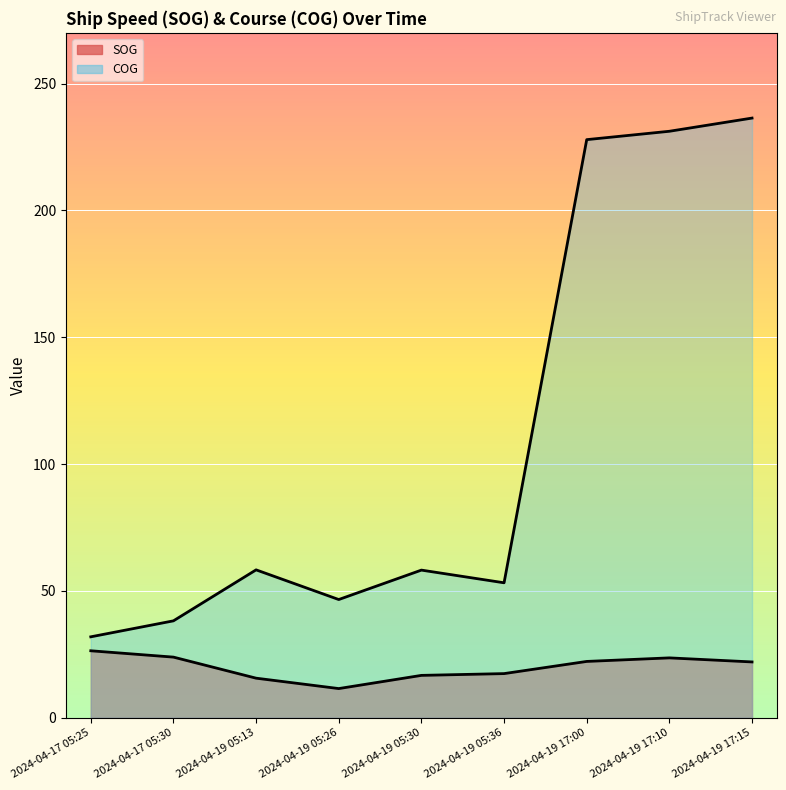

Reading left to right, what are all the values shown in this chart?

SOG: 26.4	23.9	15.6	11.5	16.7	17.4	22.2	23.6	22.0
COG: 31.9	38.2	58.3	46.6	58.2	53.2	227.9	231.2	236.4